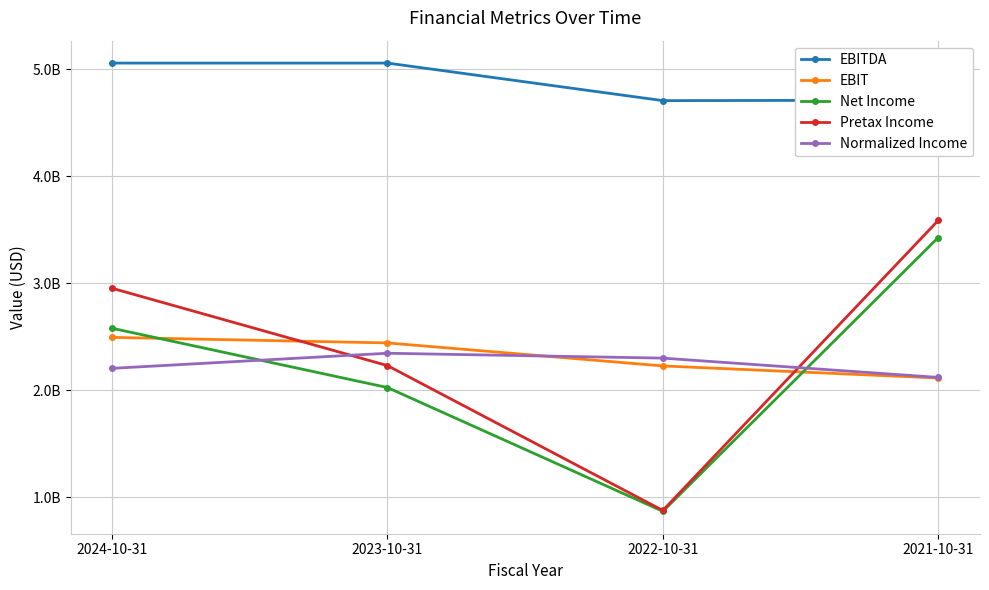

Rank the categories by Normalized Income value from lowest to highest.

2021-10-31, 2024-10-31, 2022-10-31, 2023-10-31